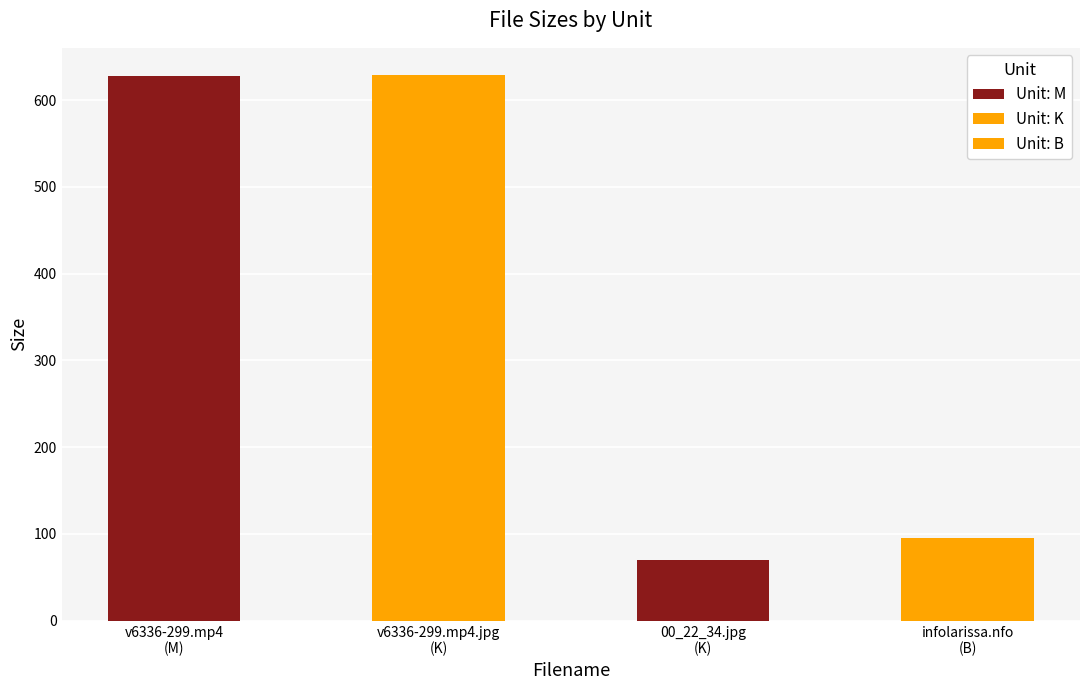

Which has a higher value, K or B?

K